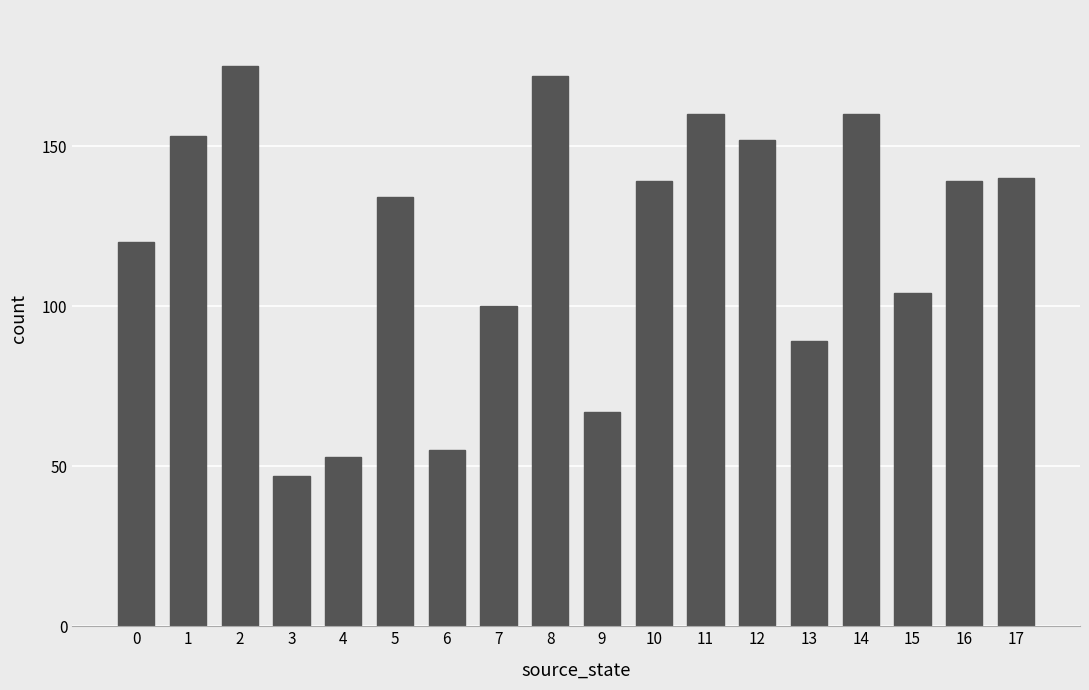

Reading left to right, what are all the values shown in this chart?

120	153	175	47	53	134	55	100	172	67	139	160	152	89	160	104	139	140